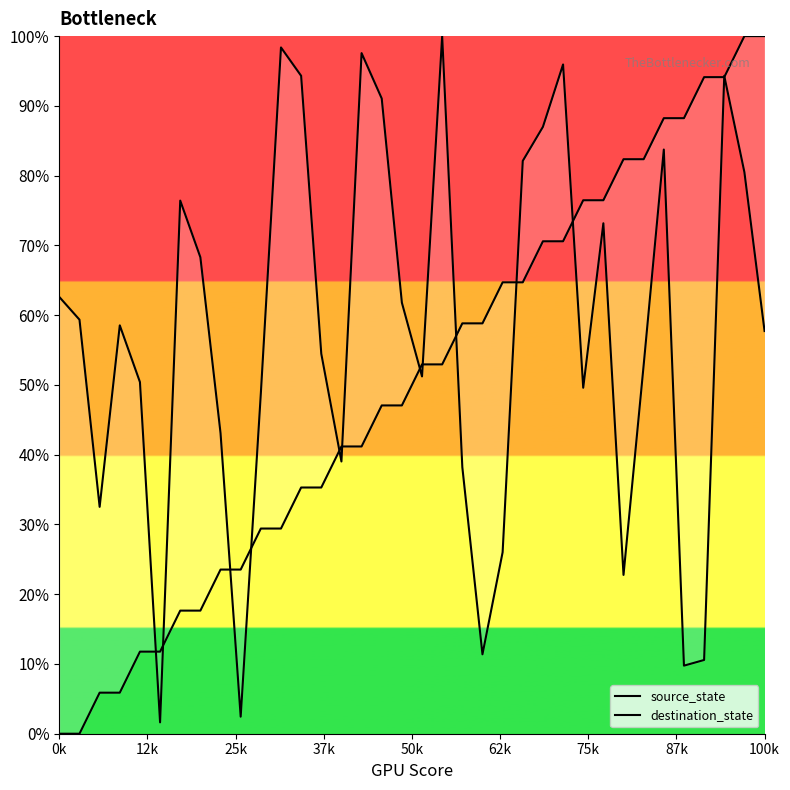

Which series has the largest total across all categories?

destination_state